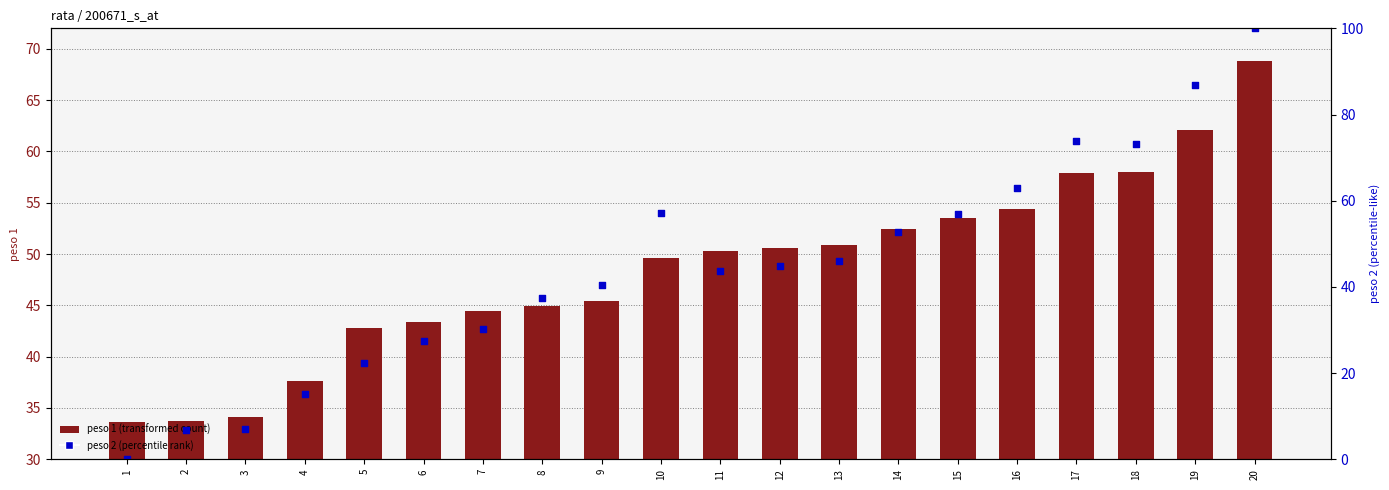

Which series has the widest spread of Y values?

peso 2